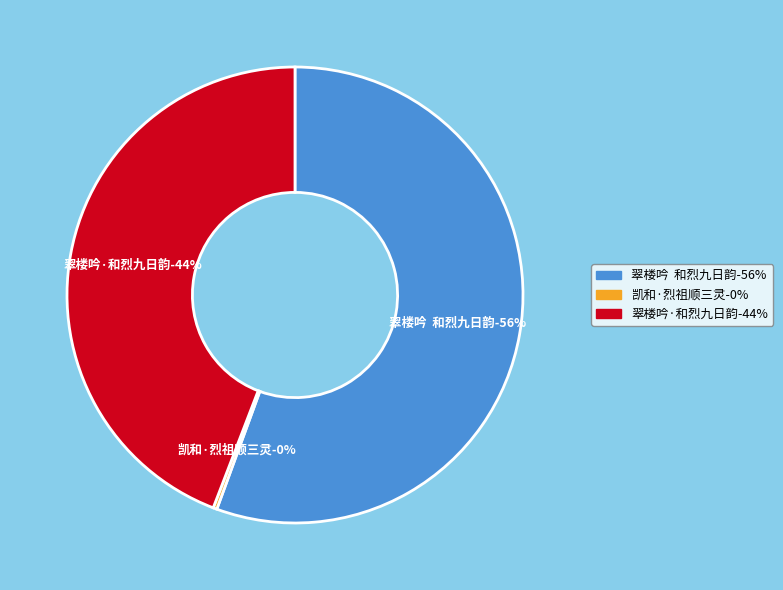

To the nearest percent, what portion does 翠楼吟·和烈九日韵 represent?

44%